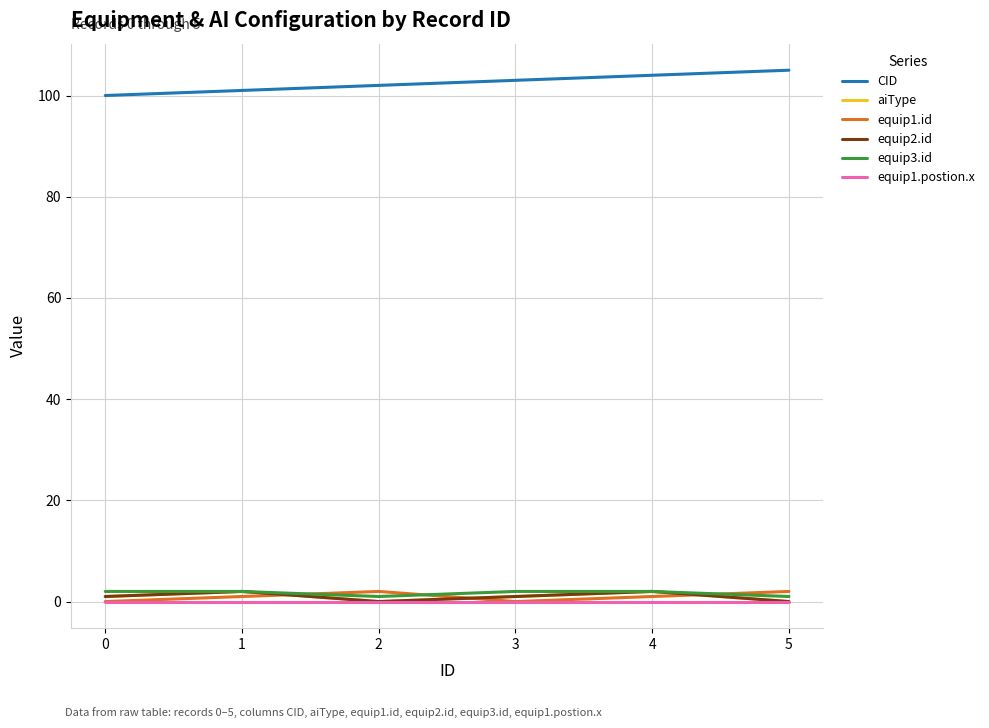

Does the chart have visible grid lines?

Yes